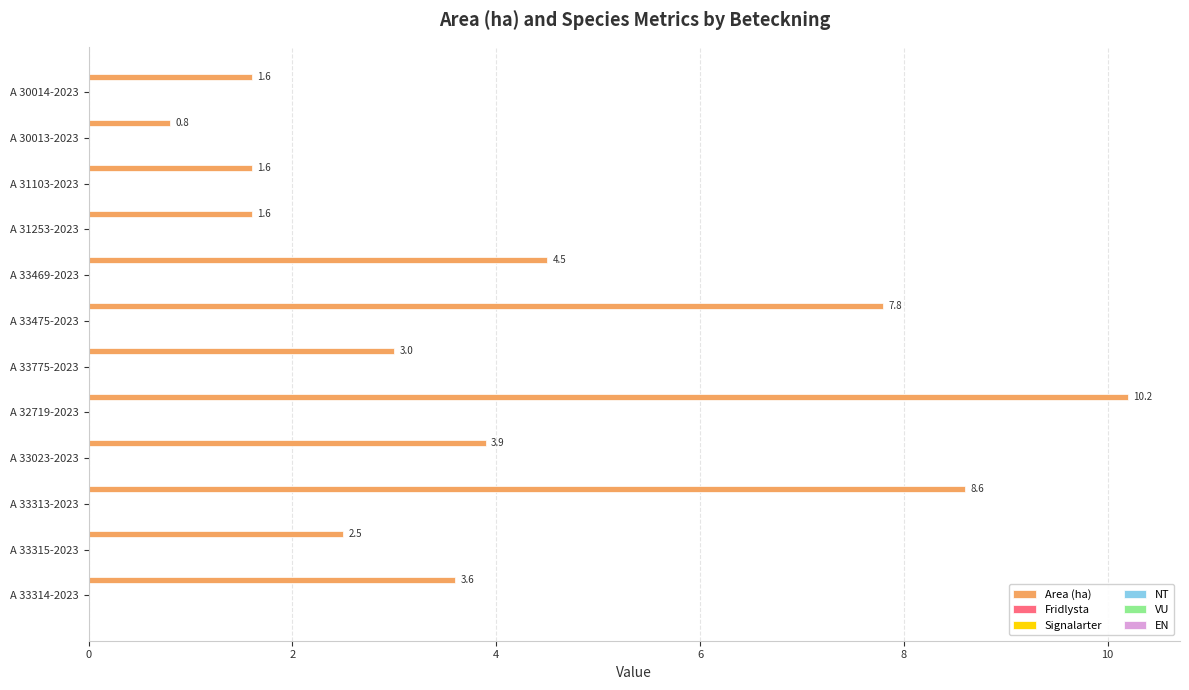

Count the number of data series in this chart.

1